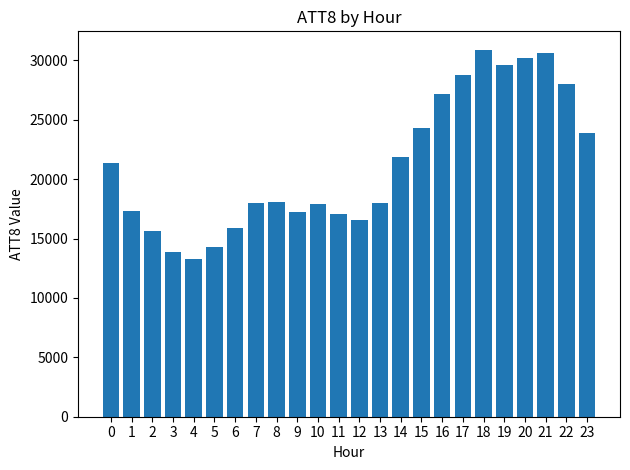

The value at 15 is 24300. True or false?

True